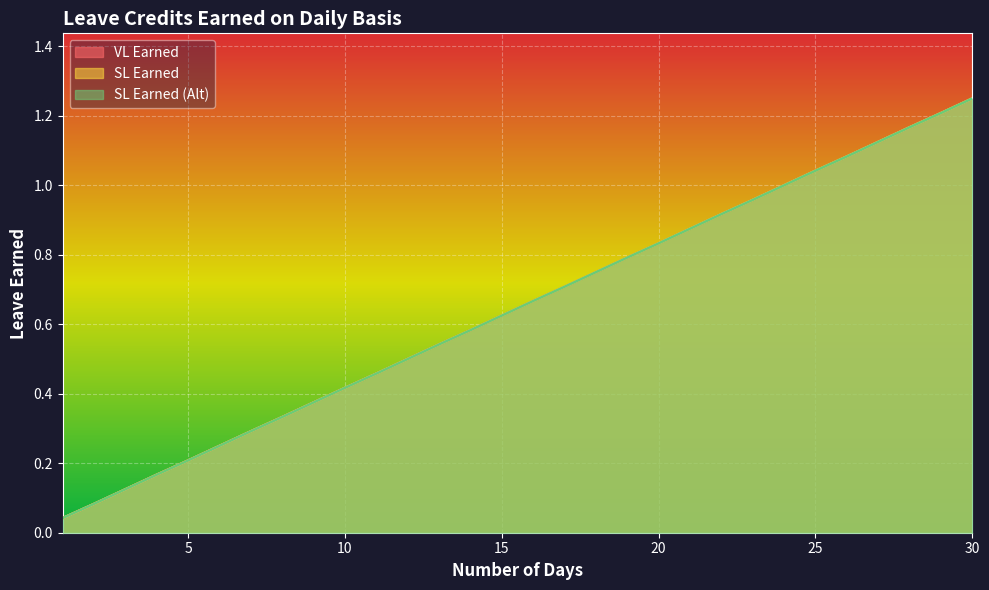

Reading right to left, transcribe all the data shown in this chart.

VL Earned: 30=1.2	29=1.2	28=1.2	27=1.1	26=1.1	25=1.0	24=1.0	23=1.0	22=0.9	21=0.9	20=0.8	19=0.8	18=0.8	17=0.7	16=0.7	15=0.6	14=0.6	13=0.5	12=0.5	11=0.5	10=0.4	9=0.4	8=0.3	7=0.3	6=0.2	5=0.2	4=0.2	3=0.1	2=0.1	1=0.0
SL Earned: 30=1.2	29=1.2	28=1.2	27=1.1	26=1.1	25=1.0	24=1.0	23=1.0	22=0.9	21=0.9	20=0.8	19=0.8	18=0.8	17=0.7	16=0.7	15=0.6	14=0.6	13=0.5	12=0.5	11=0.5	10=0.4	9=0.4	8=0.3	7=0.3	6=0.2	5=0.2	4=0.2	3=0.1	2=0.1	1=0.0
SL Earned (Alt): 30=1.2	29=1.2	28=1.2	27=1.1	26=1.1	25=1.0	24=1.0	23=1.0	22=0.9	21=0.9	20=0.8	19=0.8	18=0.8	17=0.7	16=0.7	15=0.6	14=0.6	13=0.5	12=0.5	11=0.5	10=0.4	9=0.4	8=0.3	7=0.3	6=0.2	5=0.2	4=0.2	3=0.1	2=0.1	1=0.0